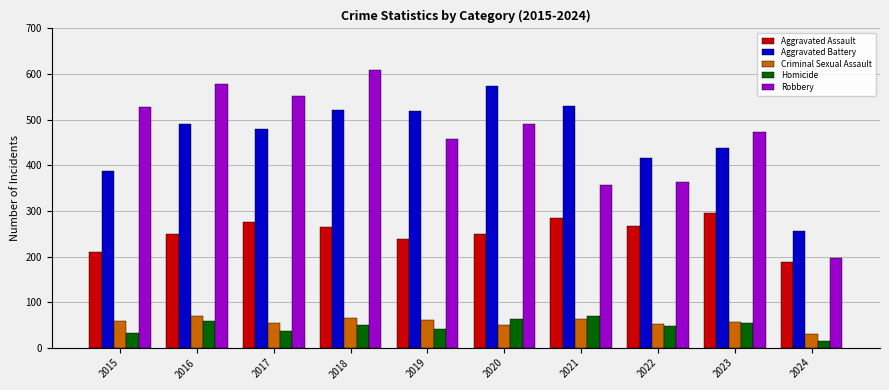

Which series changed the most between 2016 and 2019?

Robbery